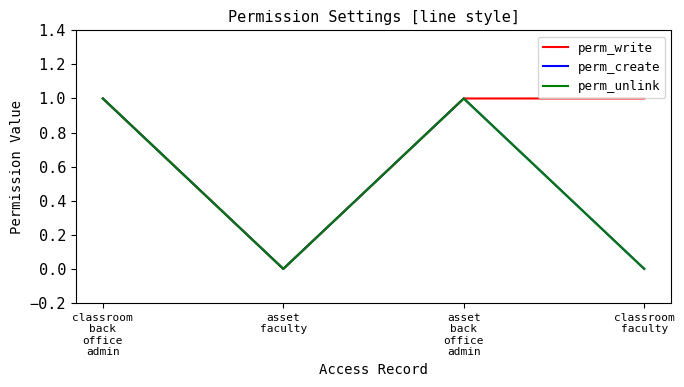

Does the chart display data point markers on the line(s)?

No